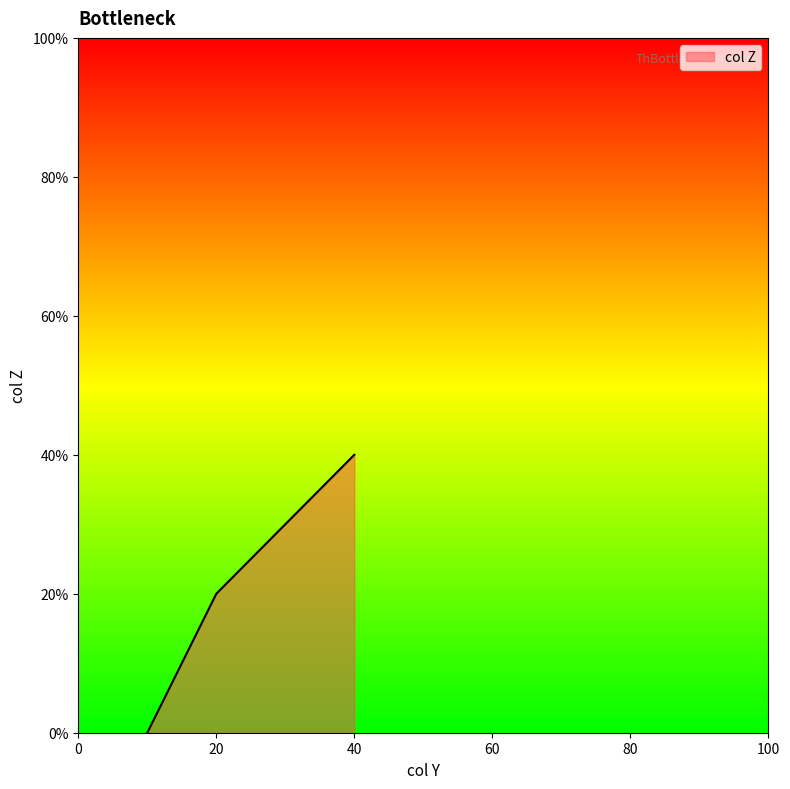

What is the sum of all values?

90